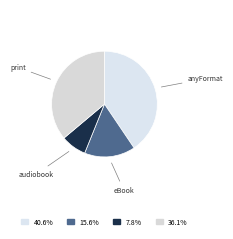

Count the number of slices in the pie.

4